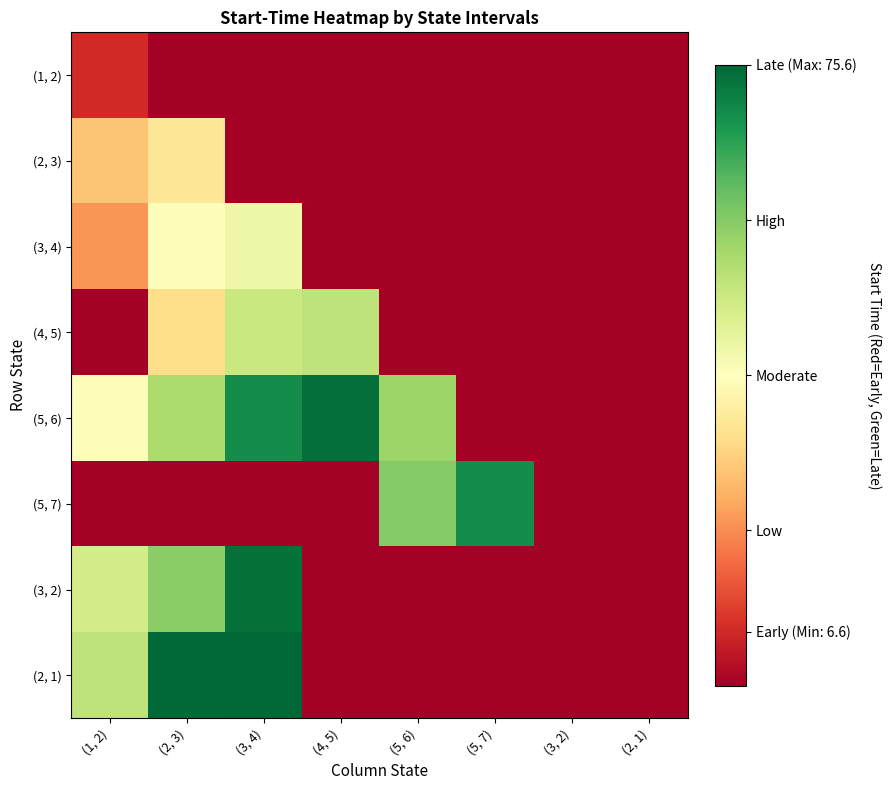

Reading left to right, transcribe all the data shown in this chart.

(1, 2): (1, 2)=6.6	(2, 3)=0.0	(3, 4)=0.0	(4, 5)=0.0	(5, 6)=0.0	(5, 7)=0.0	(3, 2)=0.0	(2, 1)=0.0
(2, 3): (1, 2)=26.0	(2, 3)=32.2	(3, 4)=0.0	(4, 5)=0.0	(5, 6)=0.0	(5, 7)=0.0	(3, 2)=0.0	(2, 1)=0.0
(3, 4): (1, 2)=19.9	(2, 3)=38.6	(3, 4)=40.9	(4, 5)=0.0	(5, 6)=0.0	(5, 7)=0.0	(3, 2)=0.0	(2, 1)=0.0
(4, 5): (1, 2)=0.0	(2, 3)=30.2	(3, 4)=47.6	(4, 5)=49.1	(5, 6)=0.0	(5, 7)=0.0	(3, 2)=0.0	(2, 1)=0.0
(5, 6): (1, 2)=38.6	(2, 3)=51.7	(3, 4)=69.5	(4, 5)=74.3	(5, 6)=54.0	(5, 7)=0.0	(3, 2)=0.0	(2, 1)=0.0
(5, 7): (1, 2)=0.0	(2, 3)=0.0	(3, 4)=0.0	(4, 5)=0.0	(5, 6)=56.8	(5, 7)=69.5	(3, 2)=0.0	(2, 1)=0.0
(3, 2): (1, 2)=45.8	(2, 3)=56.0	(3, 4)=74.1	(4, 5)=0.0	(5, 6)=0.0	(5, 7)=0.0	(3, 2)=0.0	(2, 1)=0.0
(2, 1): (1, 2)=49.1	(2, 3)=75.2	(3, 4)=75.6	(4, 5)=0.0	(5, 6)=0.0	(5, 7)=0.0	(3, 2)=0.0	(2, 1)=0.0